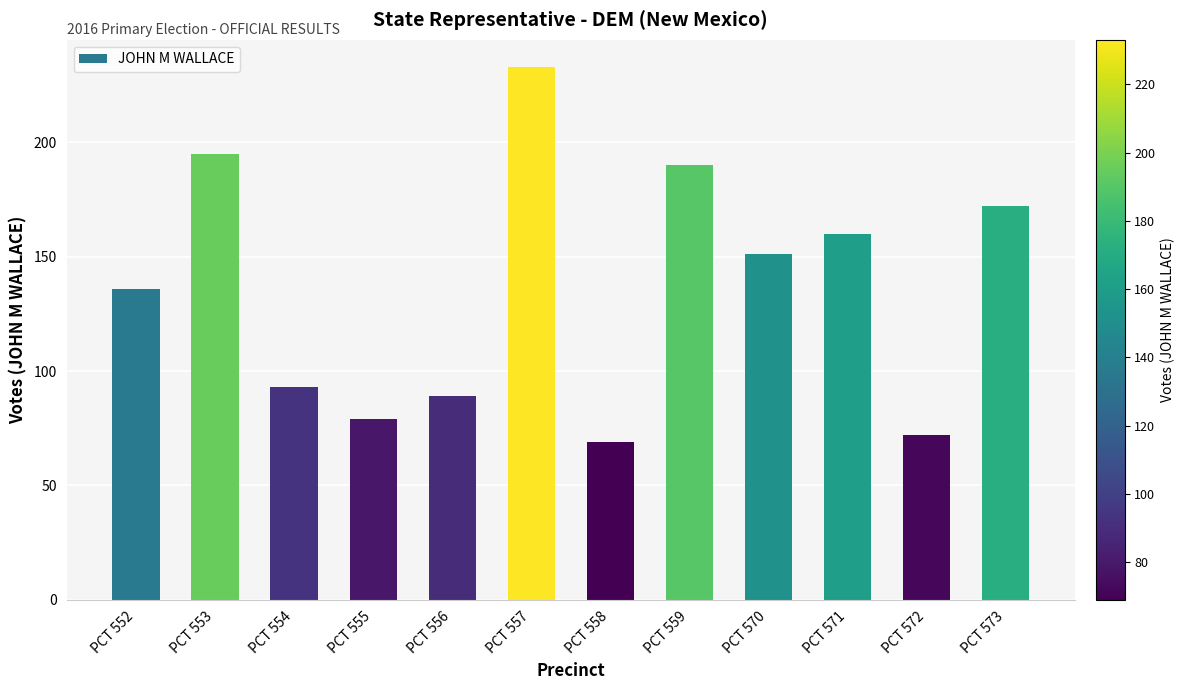

What is the value of the 12th bar from the left?

172